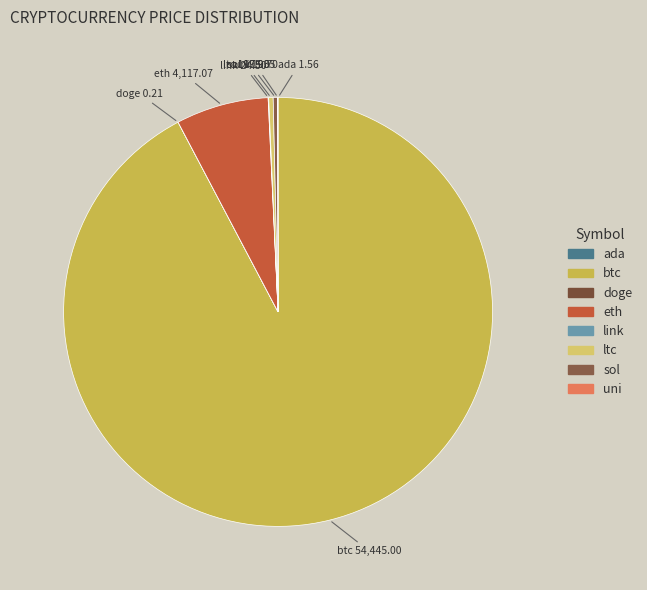

Does any single category account for the majority?

Yes